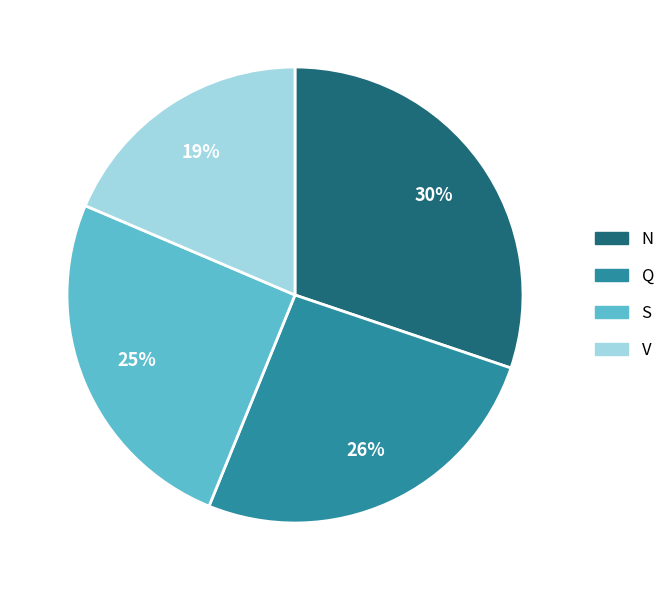

What is the largest slice in the pie chart?

N